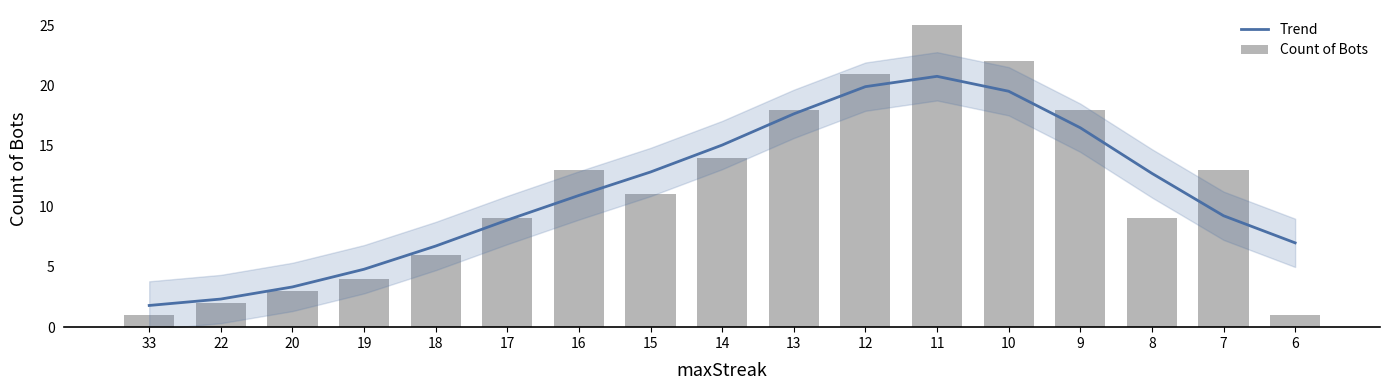

What value does the Trend series have at 9?

16.5